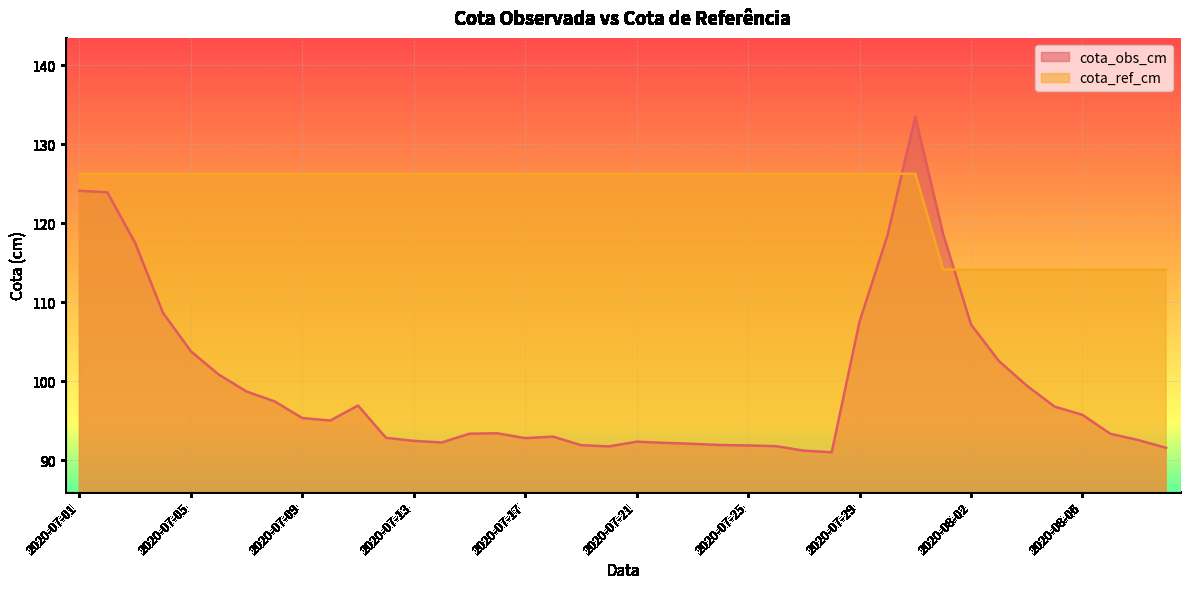

Which series has the largest total across all categories?

cota_ref_cm